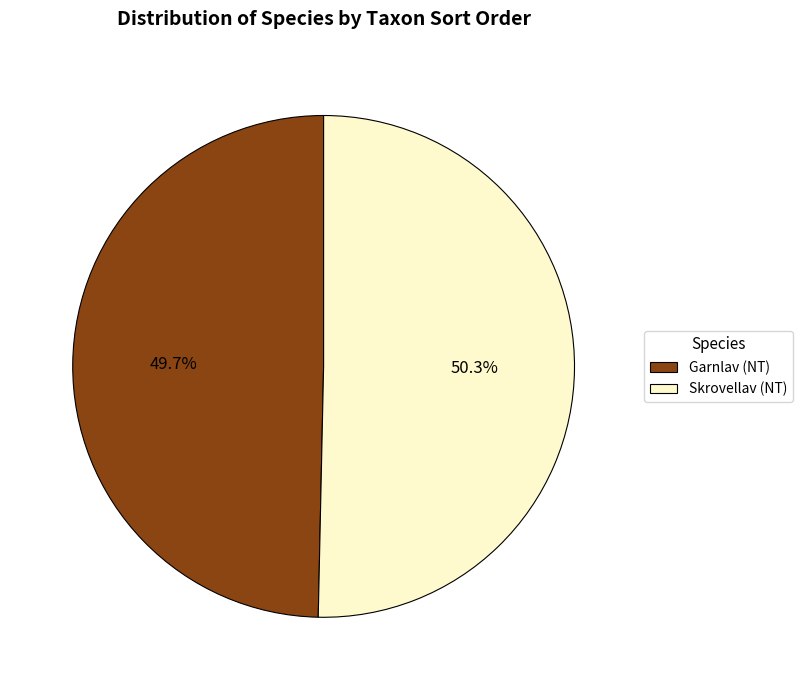

How much of the chart is everything except Garnlav (NT)?

50.3%